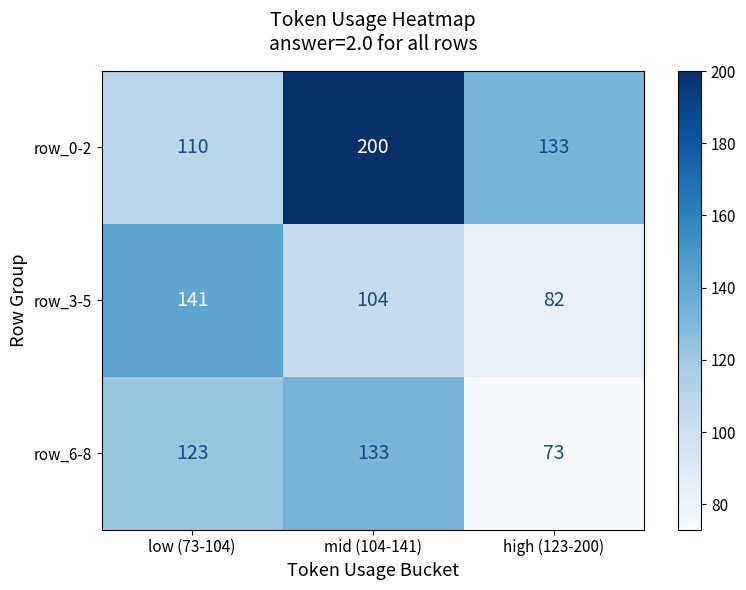

At how many categories does at least one series exceed 120?

3